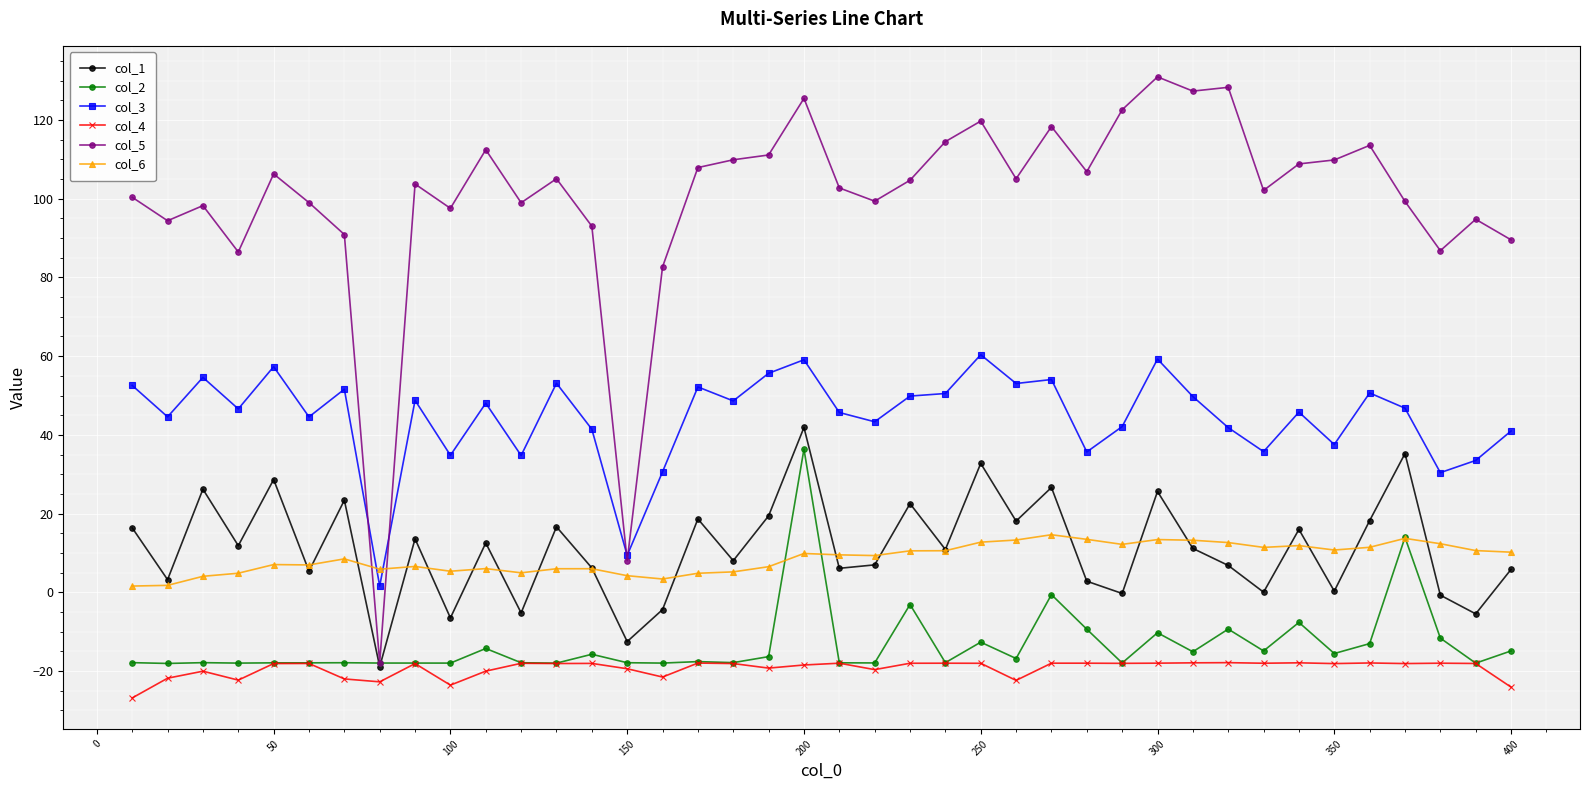

True or false: col_3 has more than 2 points higher than both neighbors.

True